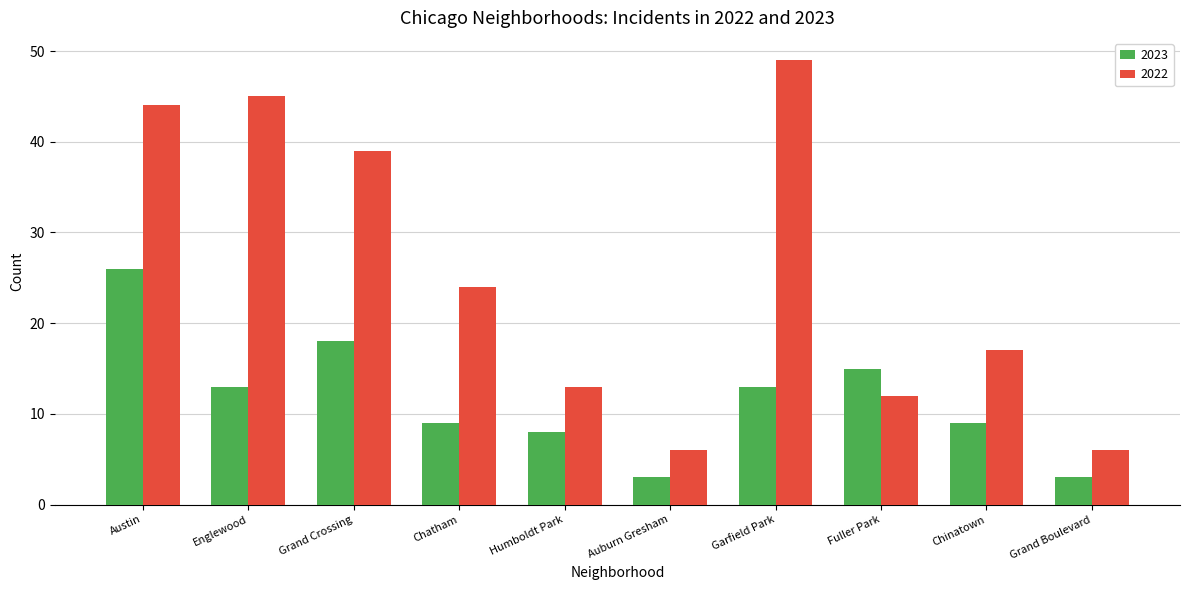

How many bars are there in total?

20